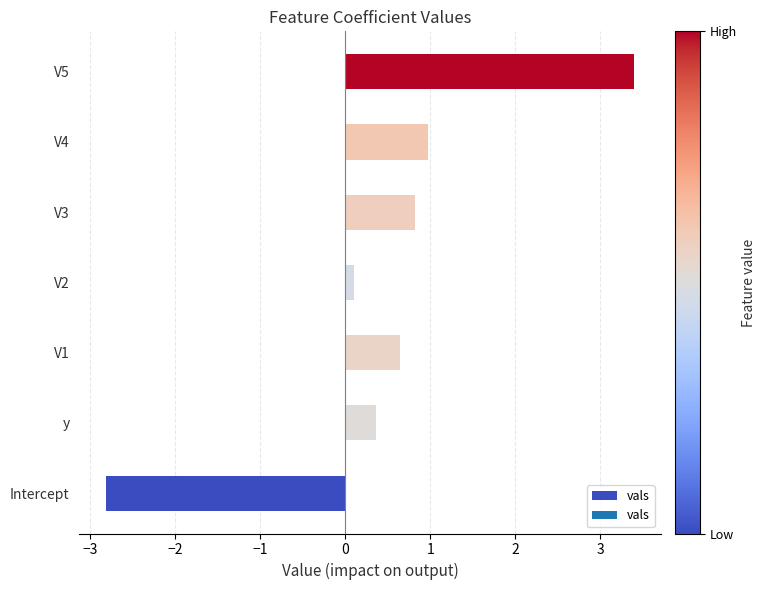

What is the difference between the values at y and Intercept?

3.2